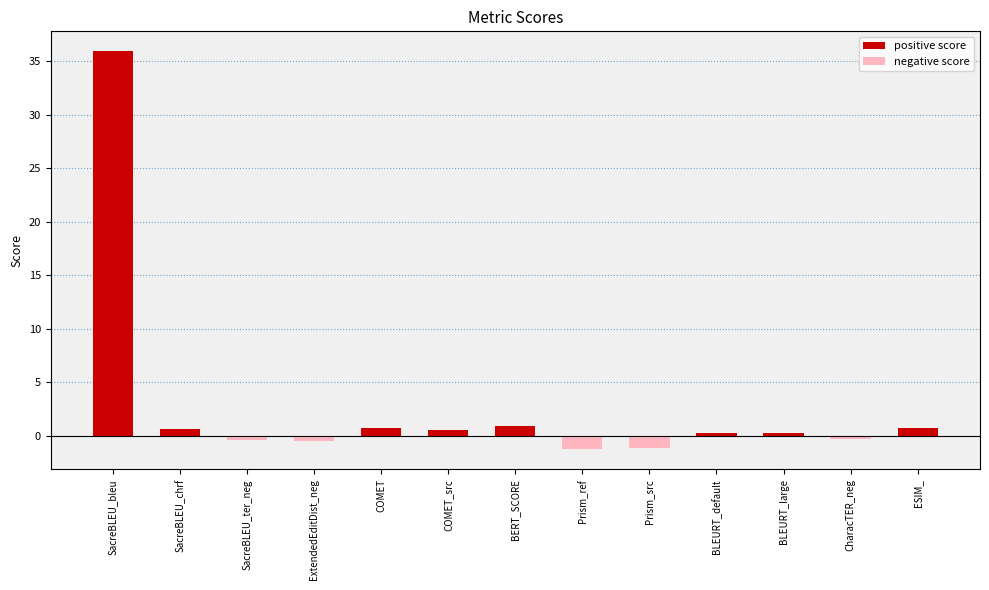

At which label does the data first exceed 0?

SacreBLEU_bleu